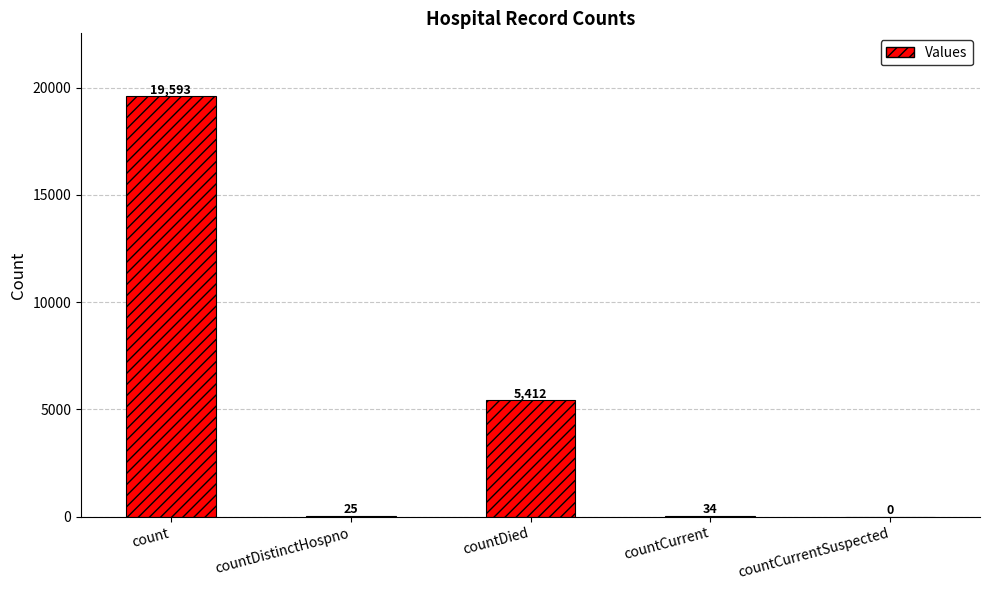

What is the sum of the values at count and countDistinctHospno?

19618